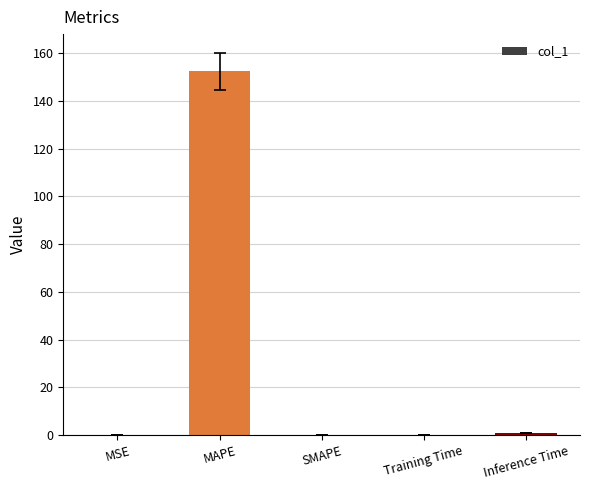

What is the approximate value at Inference Time?

0.9